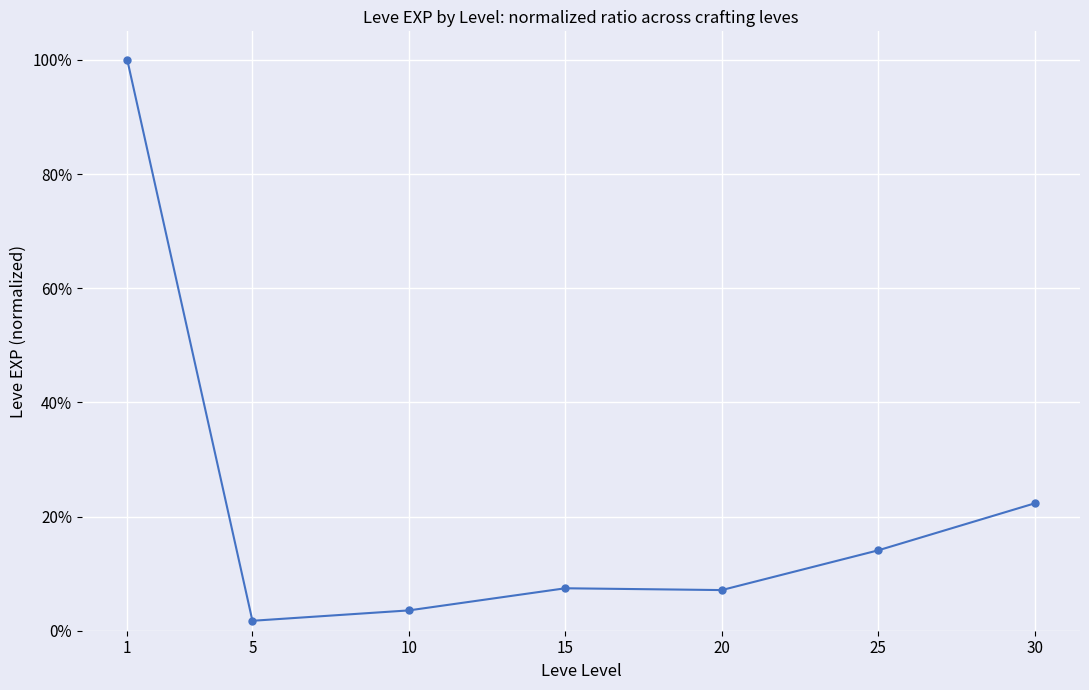

Rank the categories by value from lowest to highest.

5, 10, 20, 15, 25, 30, 1